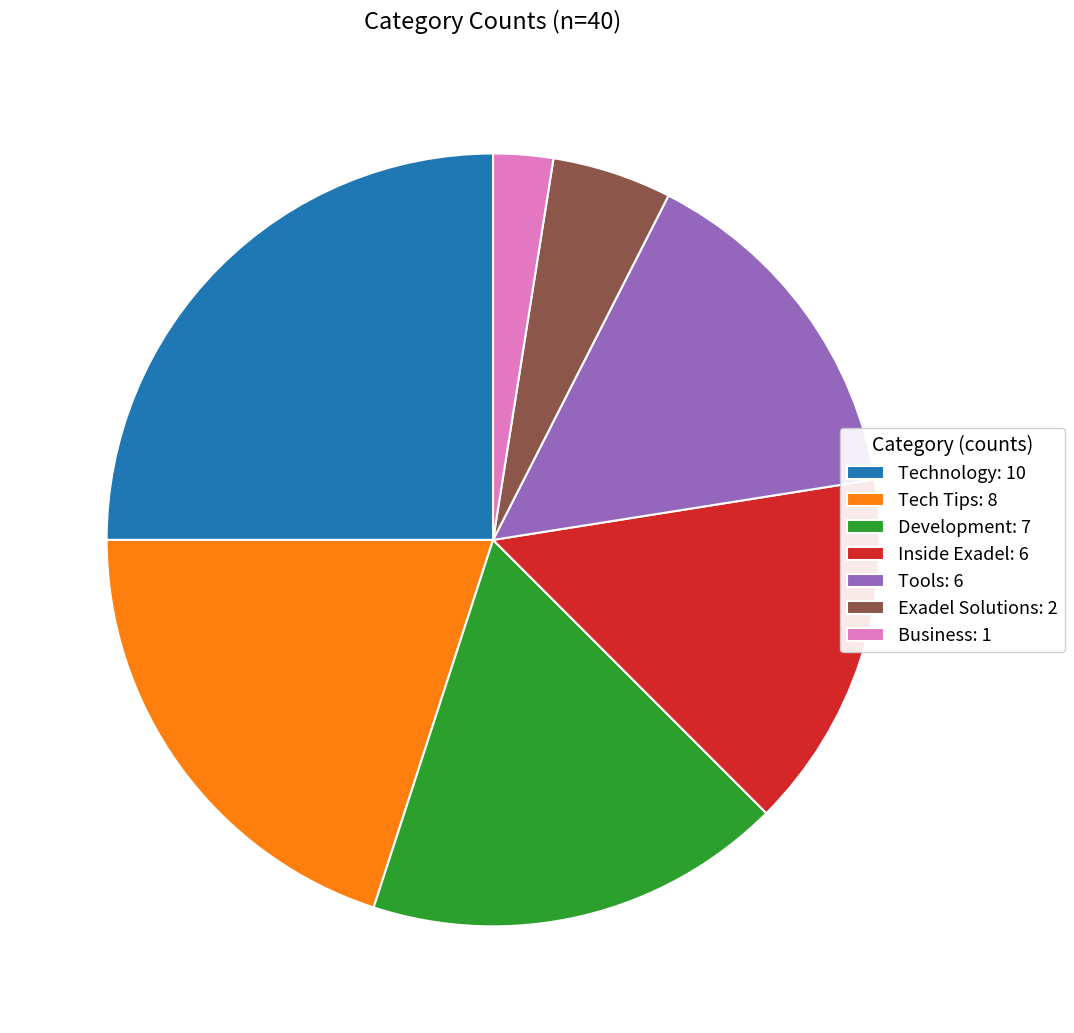

Approximately how many times larger is the value at Technology: 10 compared to Business: 1?

10.0